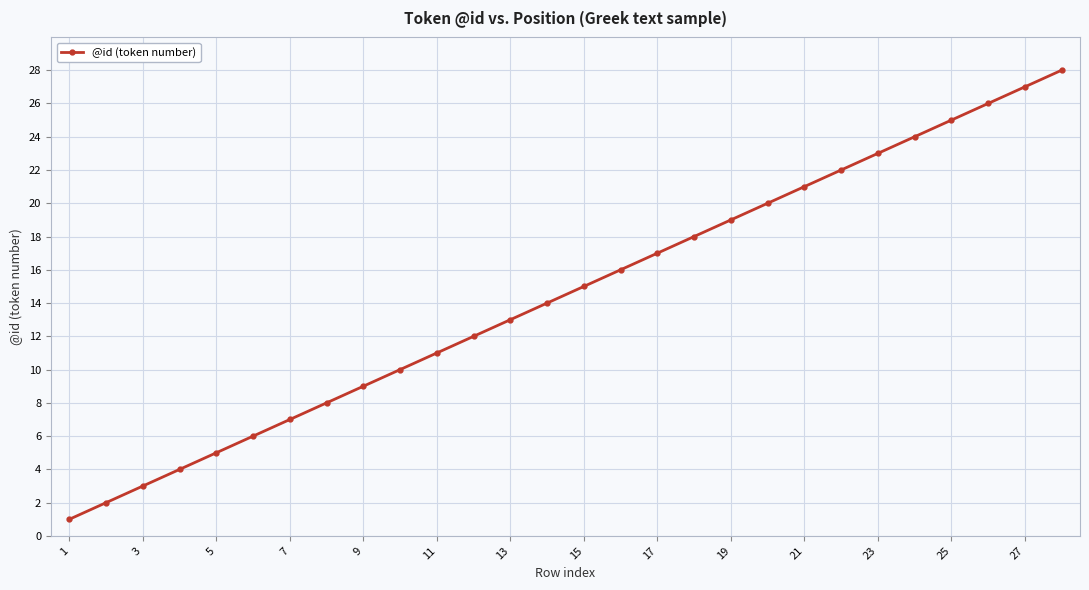

True or false: there are more than 2 points higher than both neighbors.

False